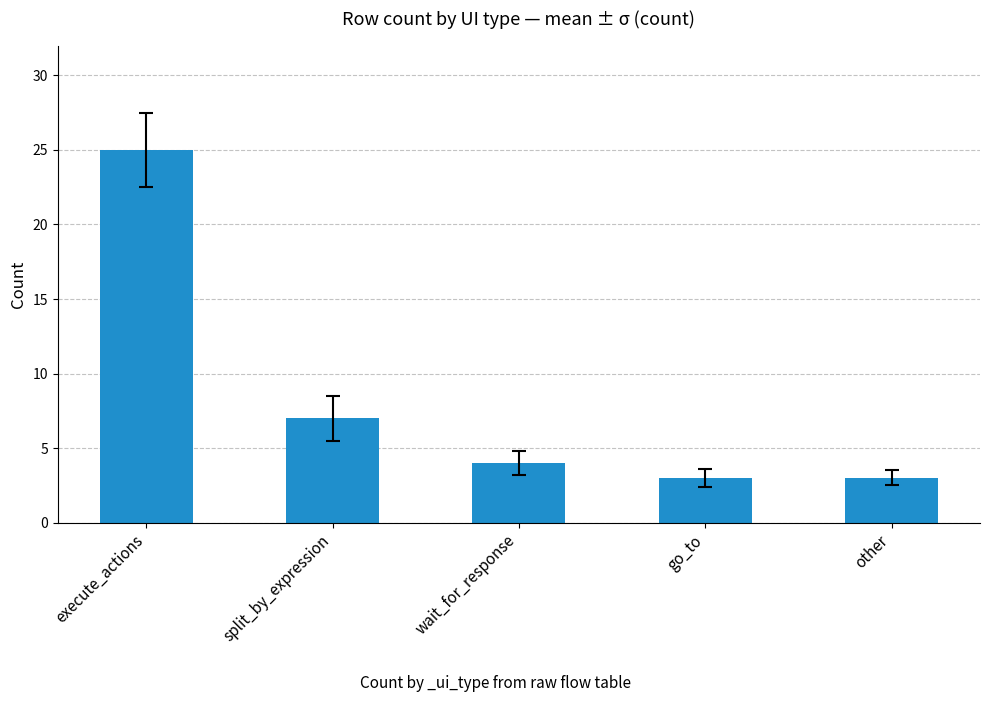

Are the bars horizontal?

No